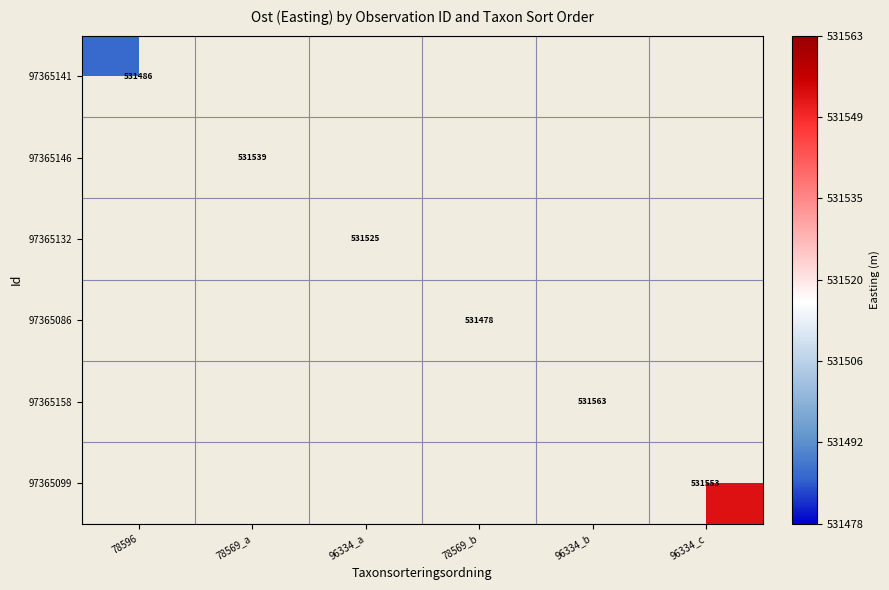

What is the greatest value displayed?

531562.8